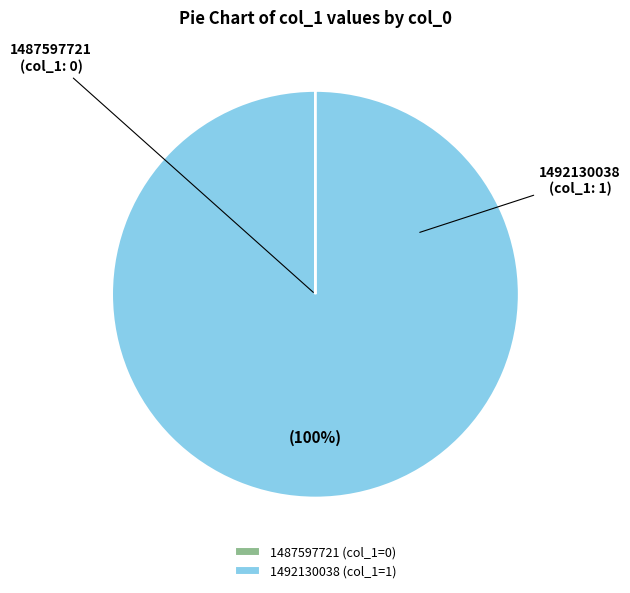

What percentage is the 1492130038 slice, to the nearest percent?

100%